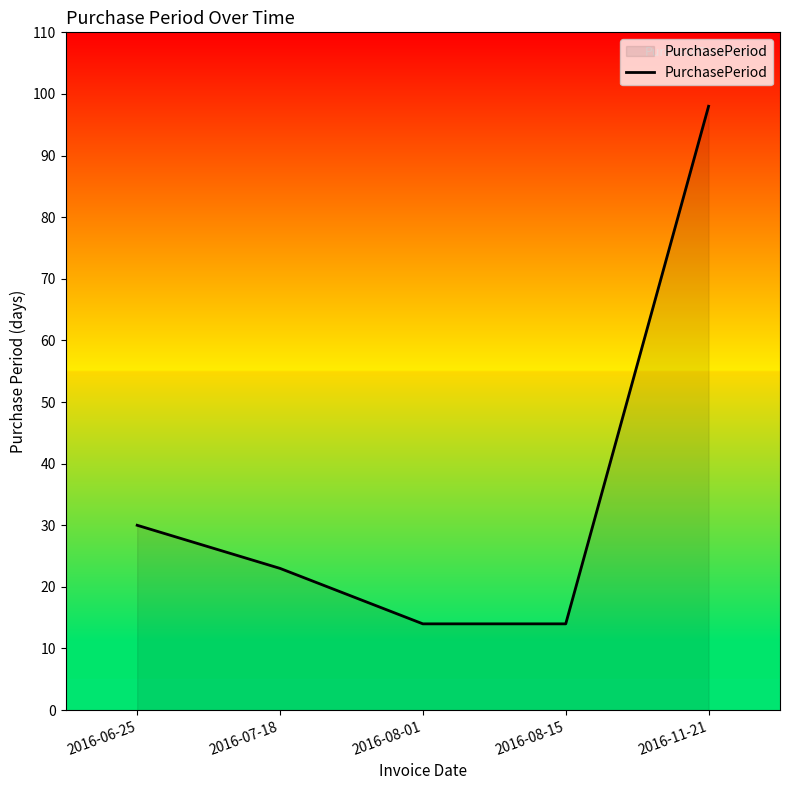

How many values are below 23?

2